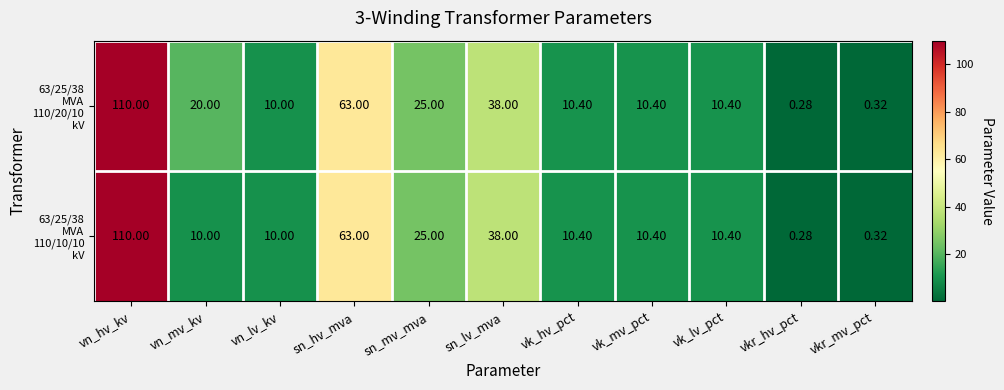

At which category is the sum across all series the highest?

vn_hv_kv